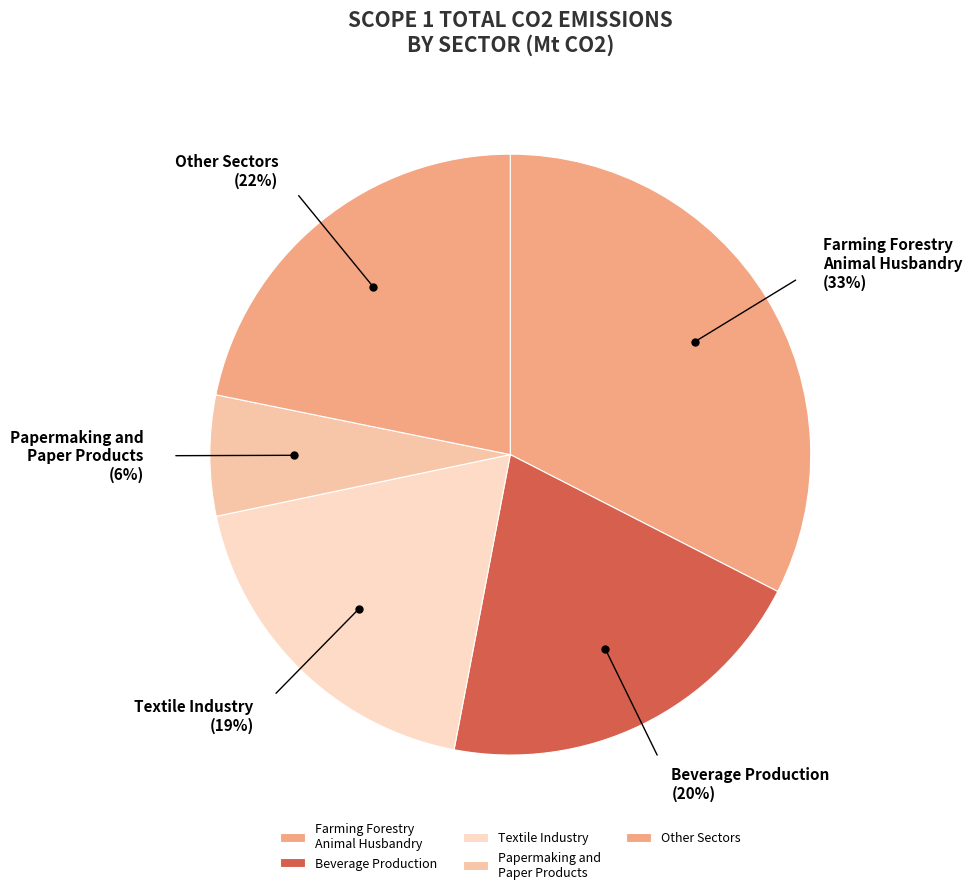

Is there a majority slice in this chart?

No